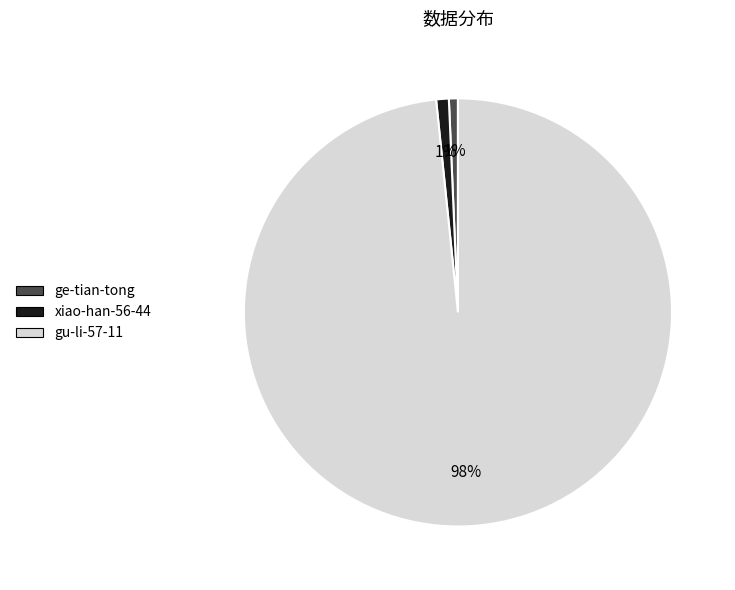

Count the number of slices in the pie.

3